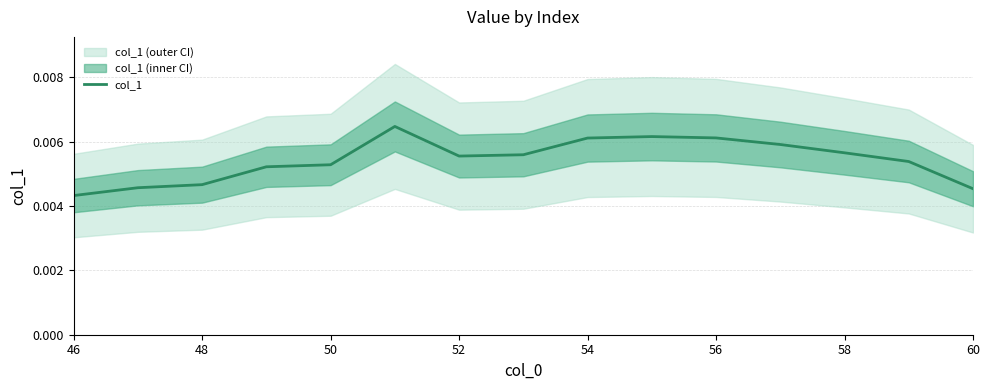

At which label is col_1 closest to 0?

46